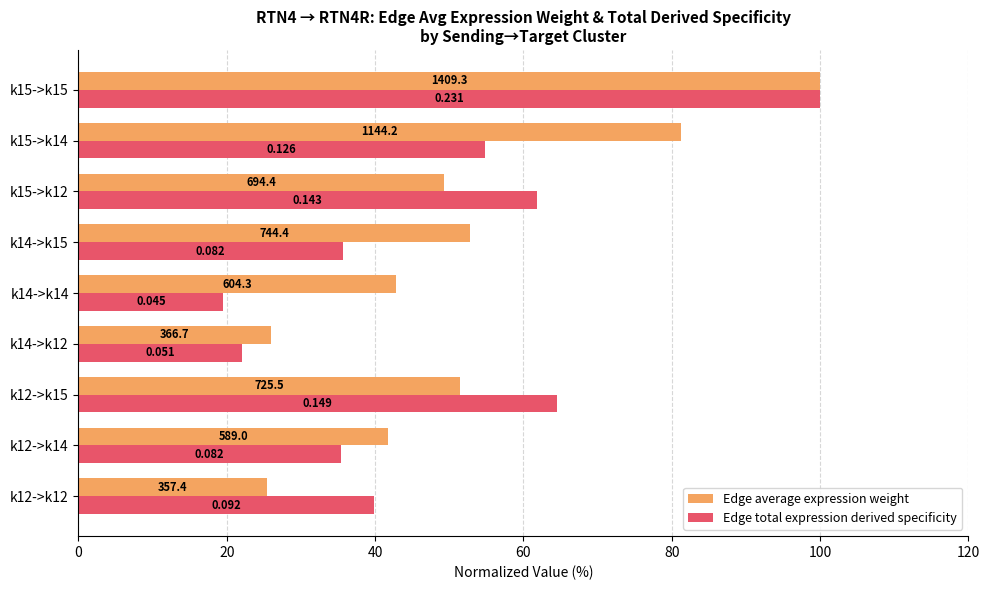

What are all the series names shown in the legend?

Edge average expression weight, Edge total expression derived specificity